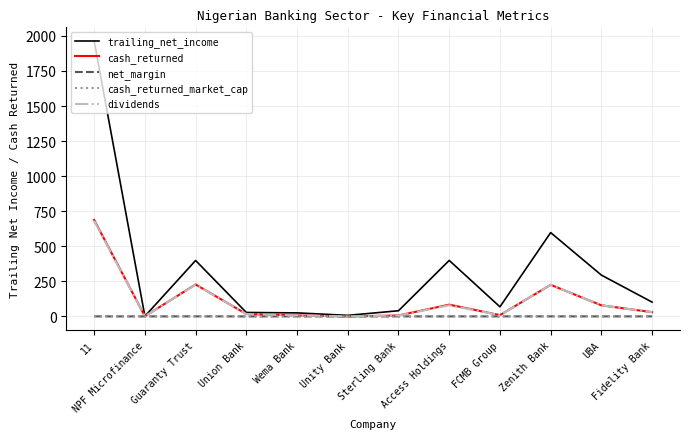

What is the difference between the highest and lowest values at Union Bank?

28.1